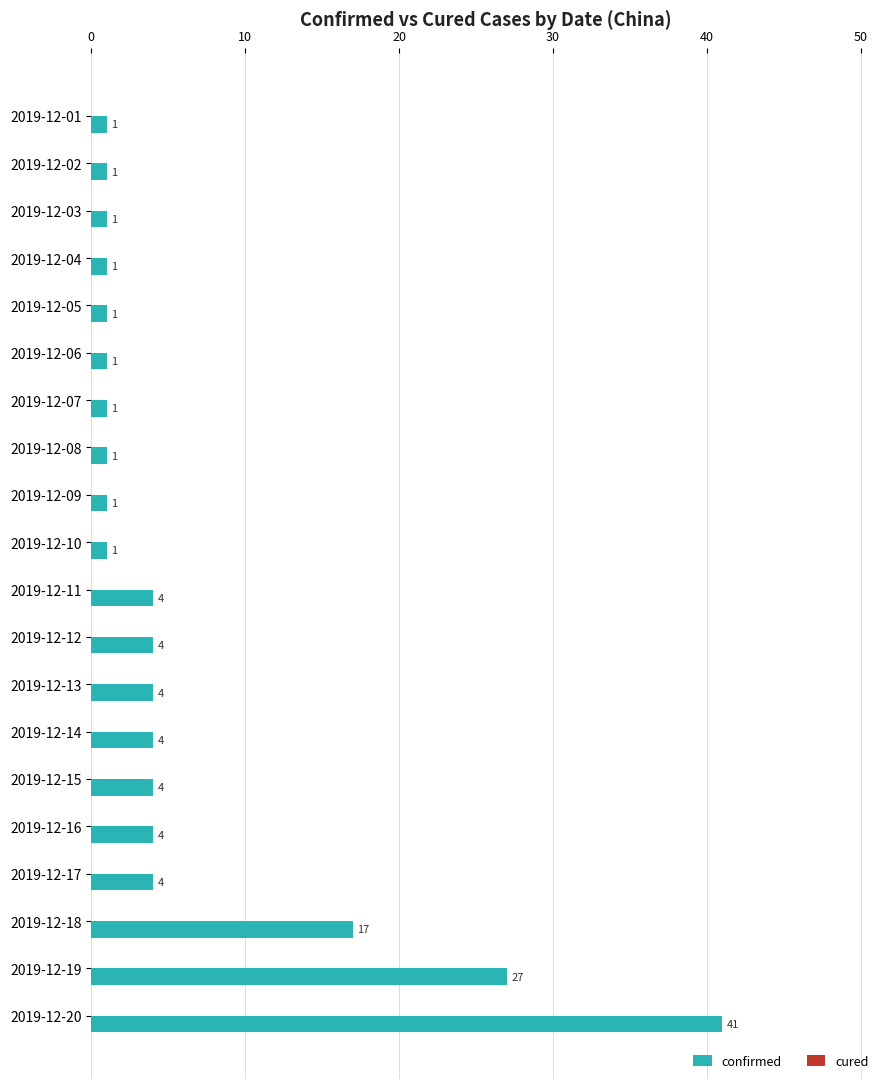

What is the maximum value shown in the chart?

41